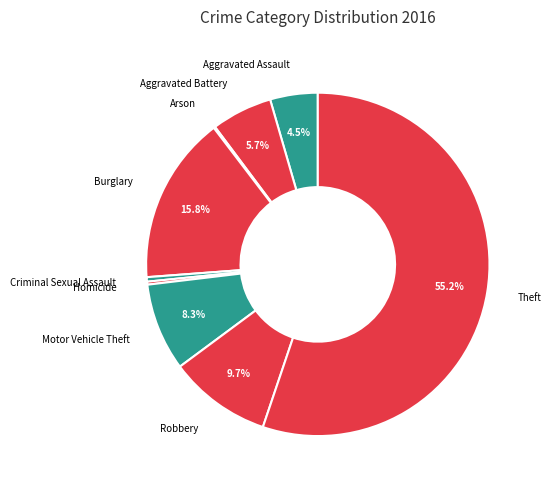

What is the largest slice in the pie chart?

Theft